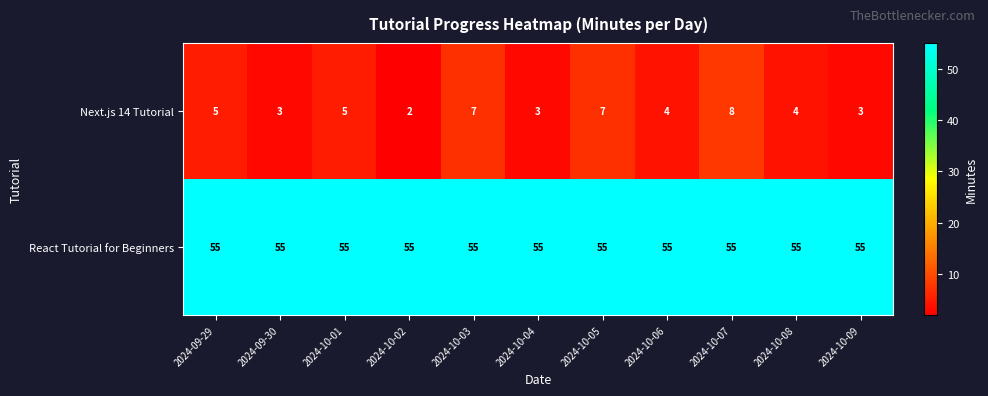

Which series has the largest total across all categories?

React Tutorial for Beginners